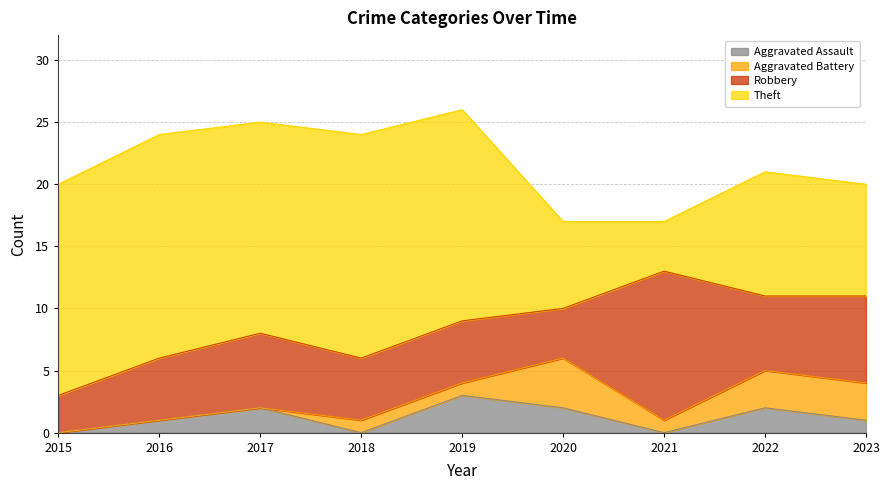

The value of Robbery at 2022 is 2. True or false?

False